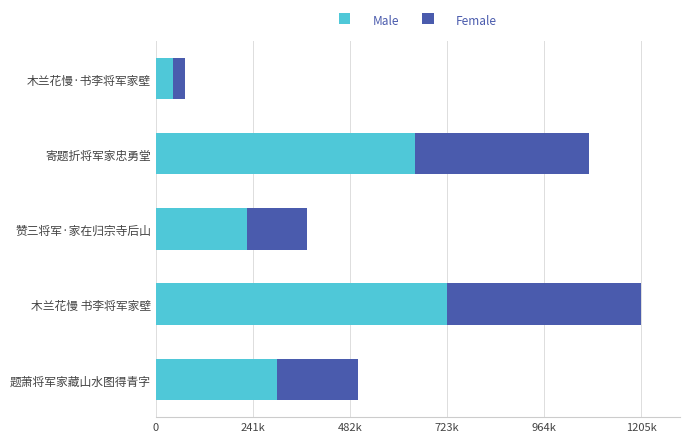

What are all the series names shown in the legend?

Male, Female